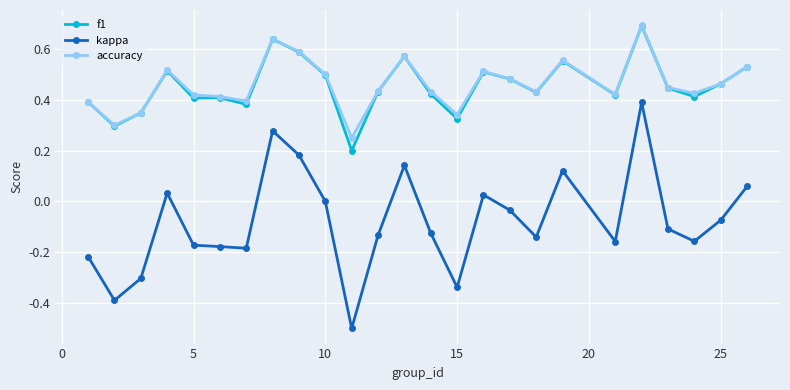

True or false: accuracy and kappa cross at least once.

False